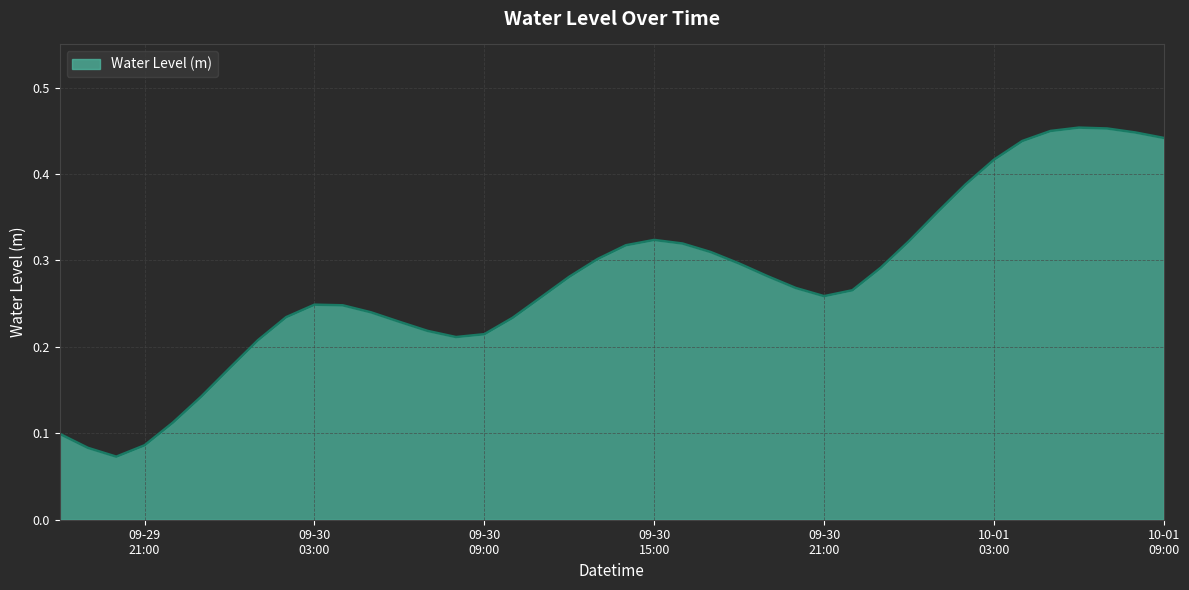

What is the label of the 14th point from the right?

2025-09-30 20:00:00